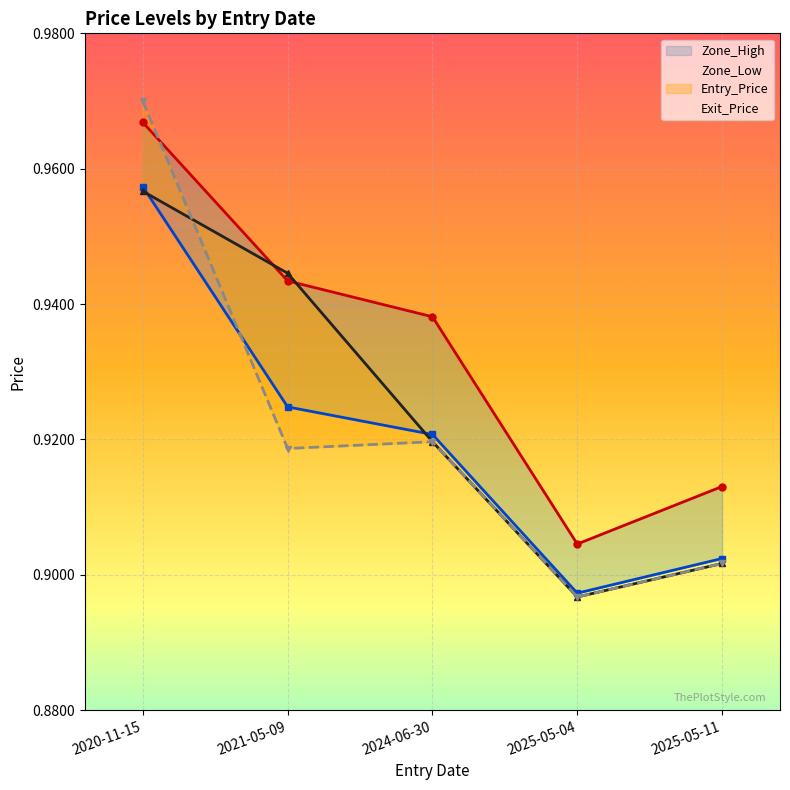

Which series has the largest total across all categories?

Zone_High